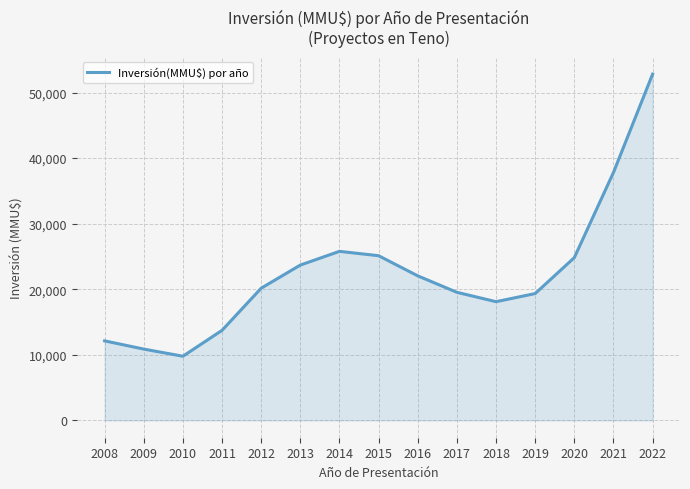

What is the greatest value displayed?

52800